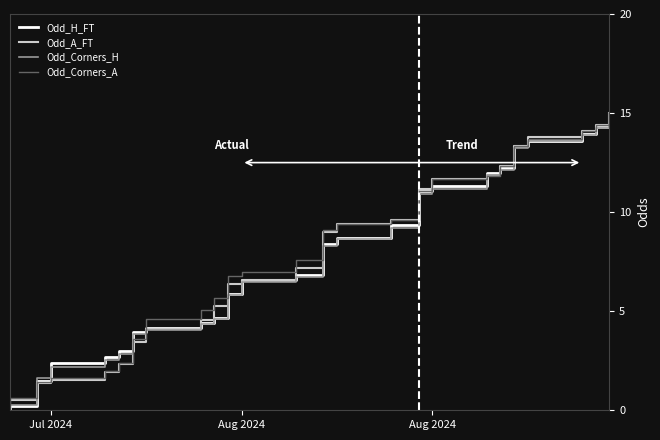

What is the greatest value displayed?

15.0